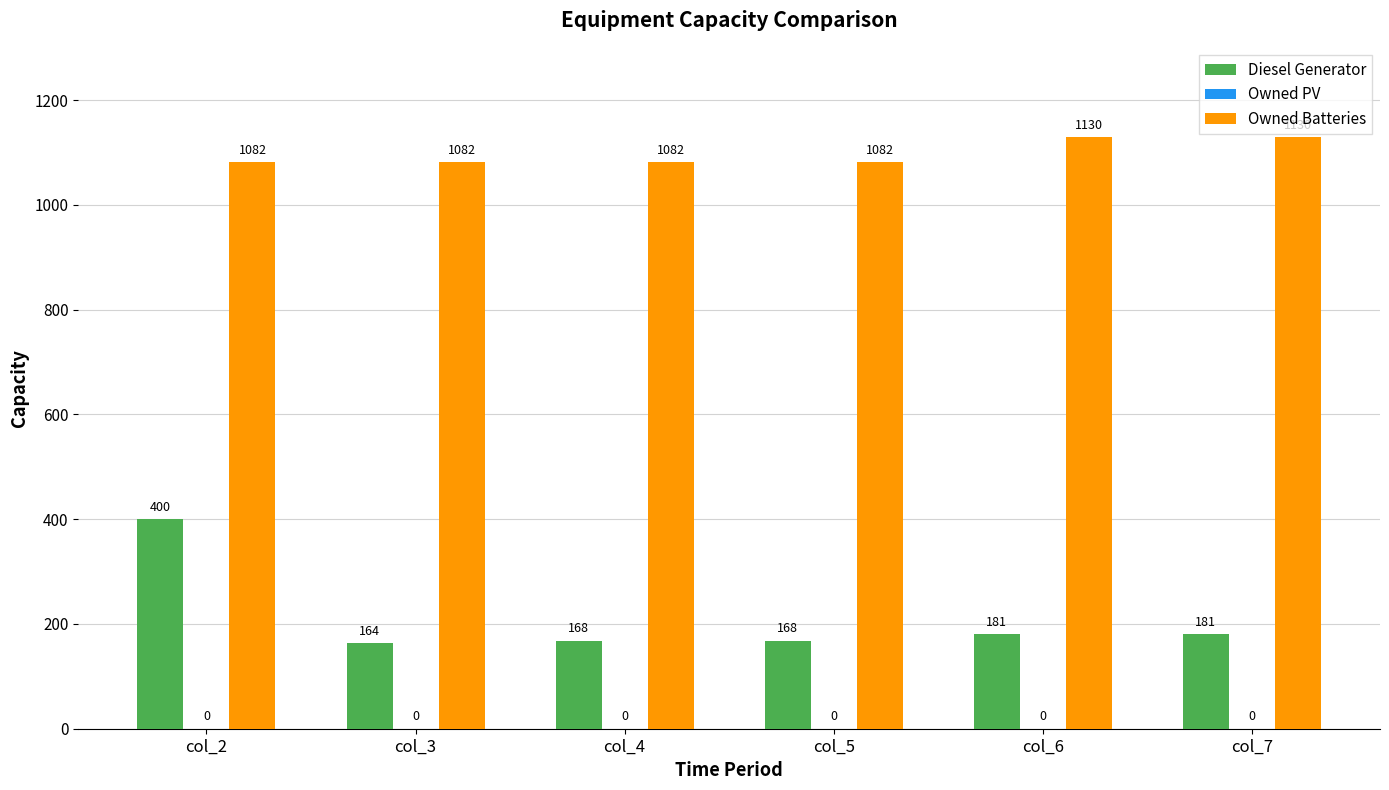

What is the minimum value for Diesel Generator?

164